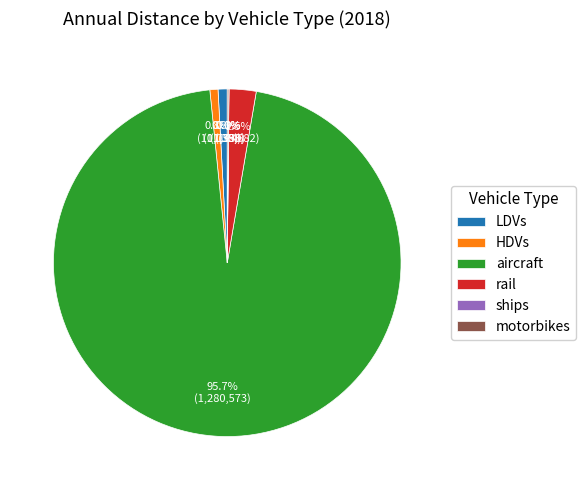

Does any single category account for the majority?

Yes